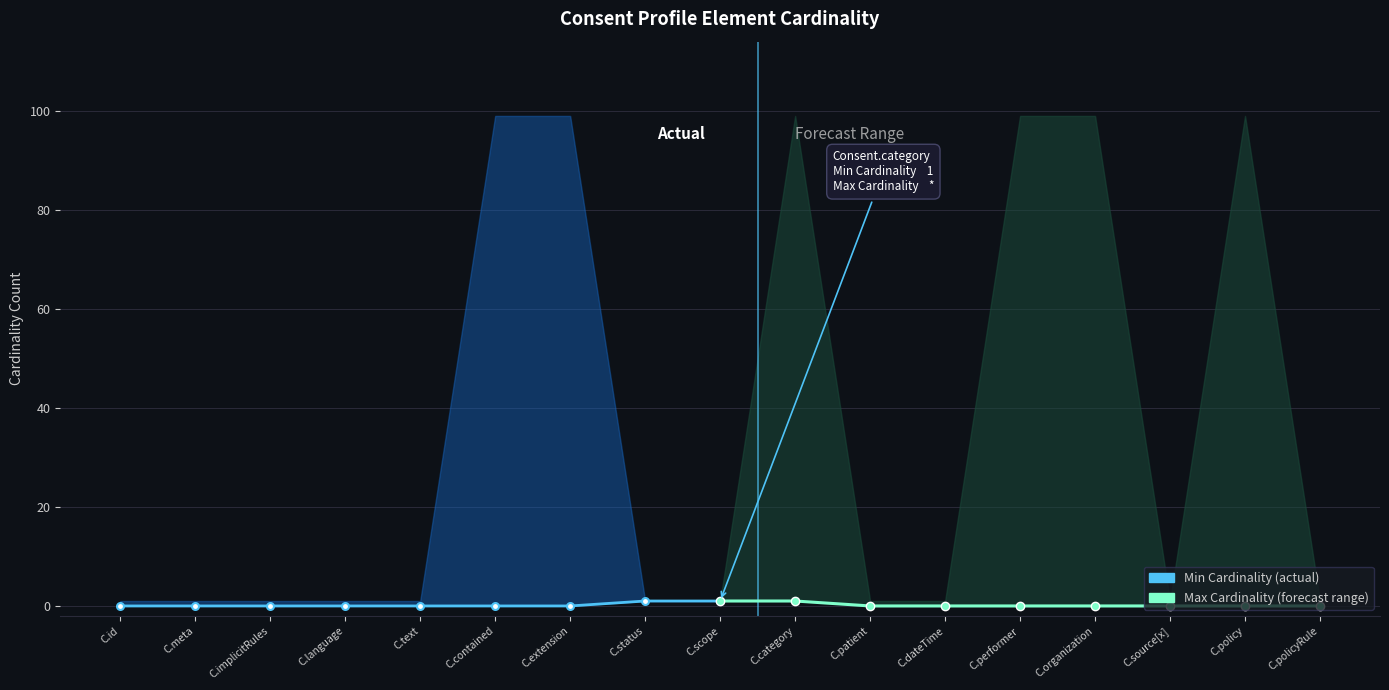

What is the difference between the maximum and minimum values?

1